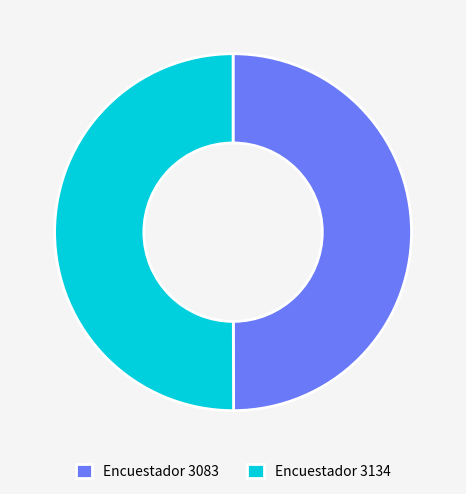

Combined, do Encuestador 3134 and Encuestador 3083 account for over 50%?

Yes